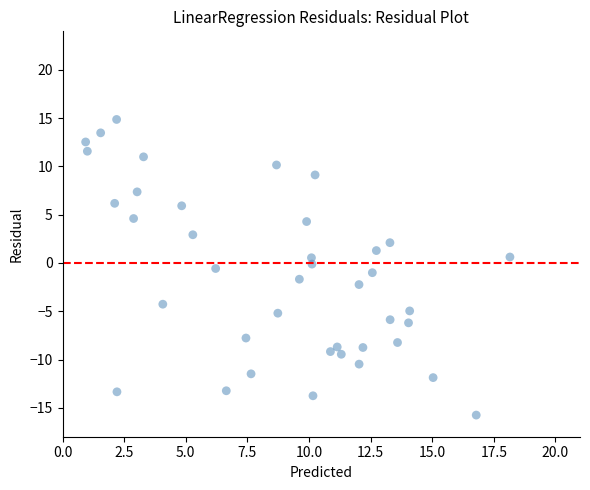

What is the range of Y values (max minus min)?

30.6